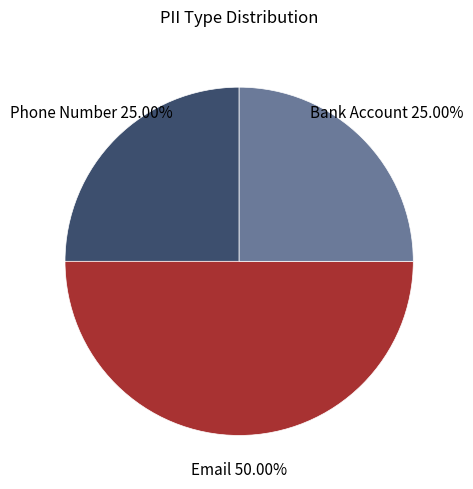

Which slice is the largest?

Email